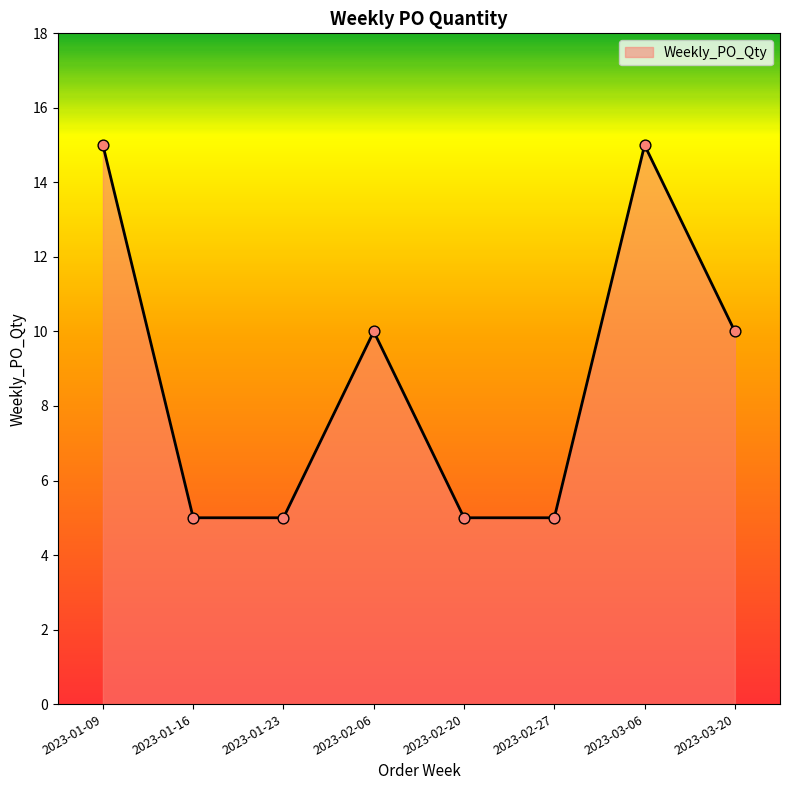

What is the change in value from 2023-02-06 to 2023-02-27?

-5